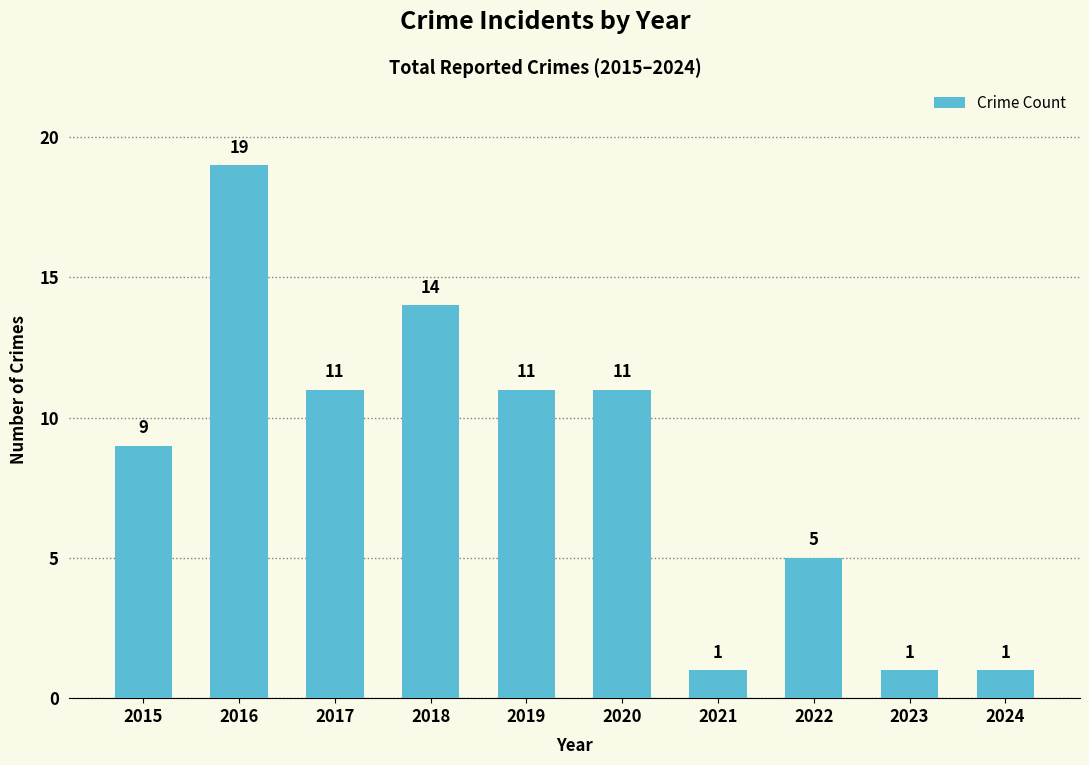

Count the number of categories in the chart.

10